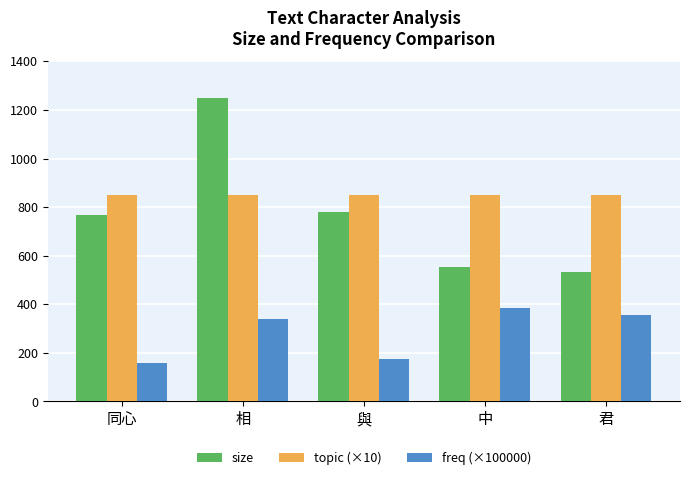

The value of topic (×10) at 與 is 406.0. True or false?

False